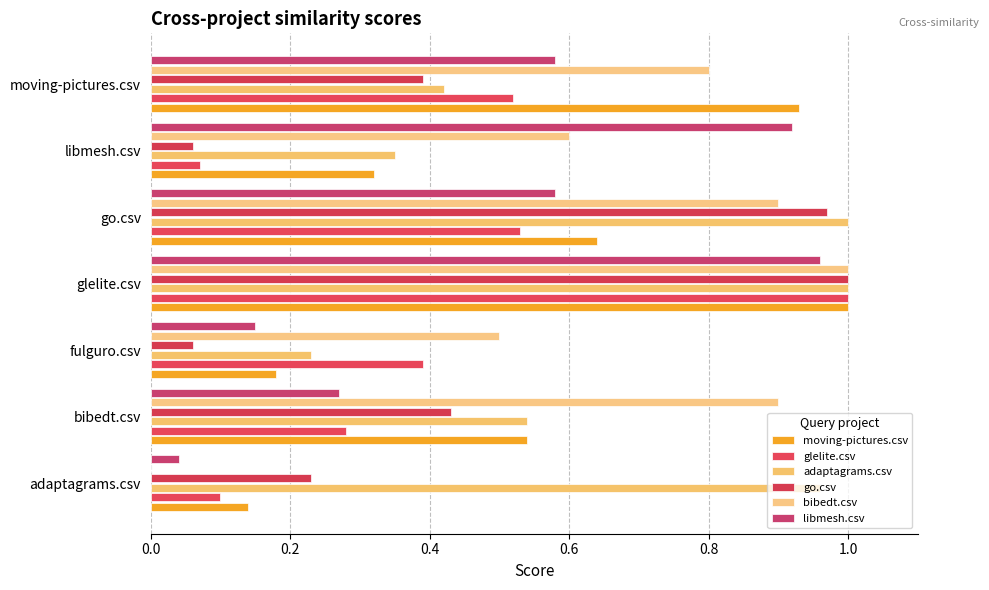

How many distinct data groups are displayed?

6